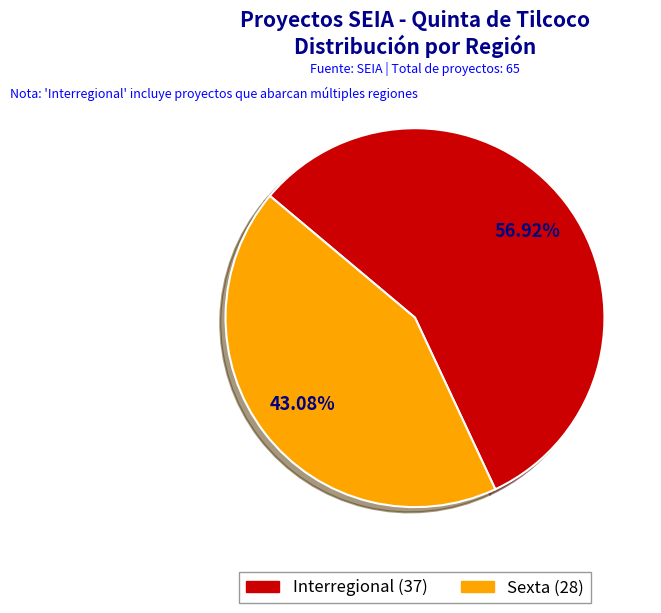

Is there any slice that represents more than half of the pie?

Yes